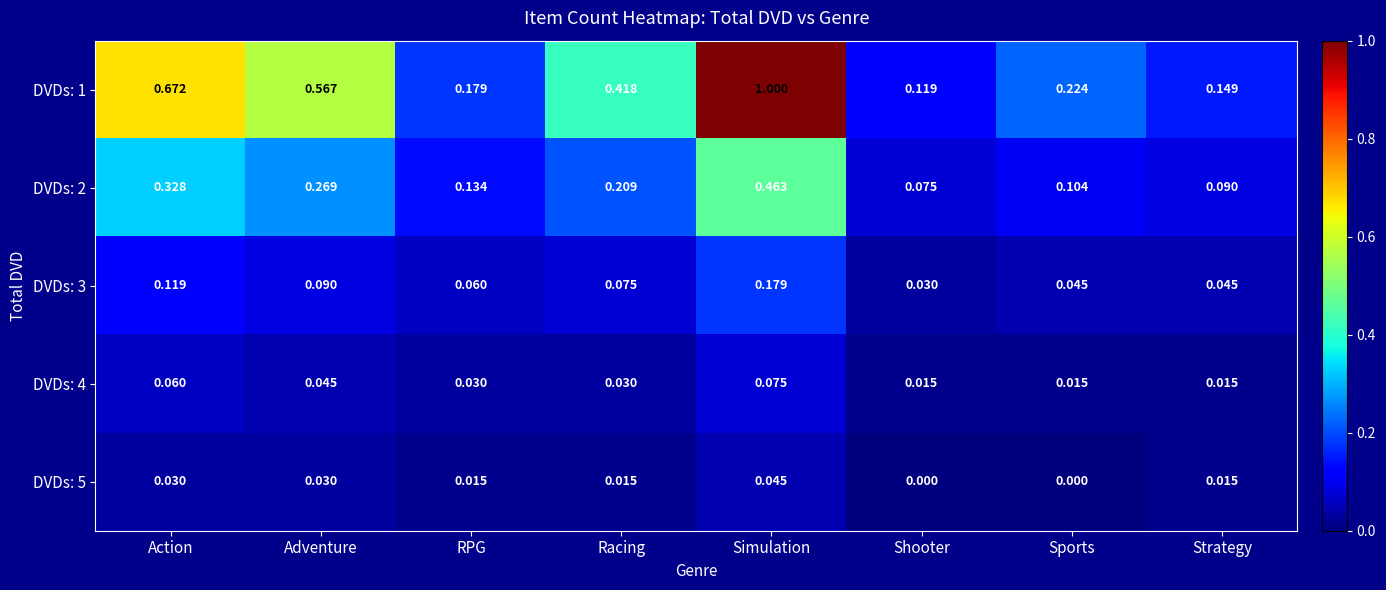

Where is DVDs: 1 nearest to the value 0?

Shooter